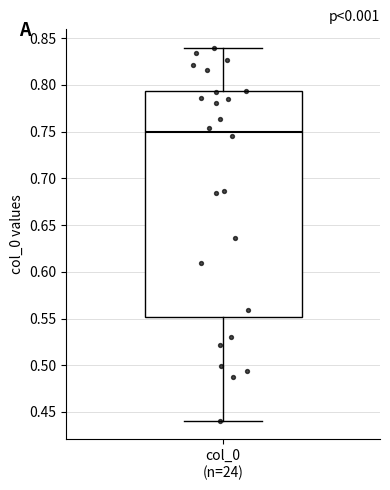

Where does the lower whisker of the box for col_0 (n=24) end on the y-axis? The values are not printed on the chart, so give them approximately, as read against the axis.

0.440